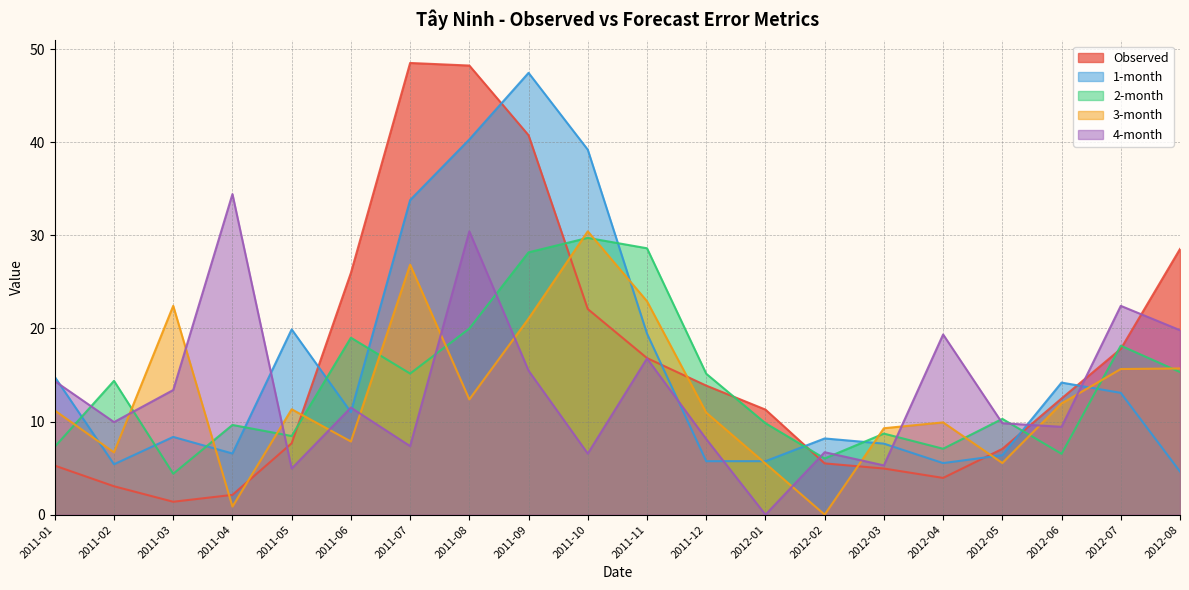

Reading left to right, list all the values displayed in this chart.

Observed: 5.3	3.0	1.4	2.1	7.7	26.0	48.5	48.2	40.8	22.1	16.8	13.9	11.3	5.5	5.0	3.9	7.1	12.5	17.8	28.5
1-month: 14.8	5.4	8.4	6.6	19.9	11.0	33.8	40.3	47.5	39.2	19.4	5.7	5.7	8.2	7.6	5.5	6.4	14.2	13.1	4.6
2-month: 7.3	14.4	4.4	9.6	8.4	19.0	15.2	20.0	28.2	29.7	28.6	15.1	9.8	6.0	8.7	7.1	10.3	6.5	18.2	15.3
3-month: 11.2	6.7	22.4	0.9	11.3	7.9	26.9	12.4	21.1	30.4	22.9	11.0	5.5	0.0	9.3	9.9	5.5	11.9	15.6	15.7
4-month: 14.3	9.9	13.4	34.4	5.0	11.5	7.4	30.4	15.5	6.6	16.8	8.1	0.0	6.7	5.3	19.4	9.8	9.4	22.4	19.8